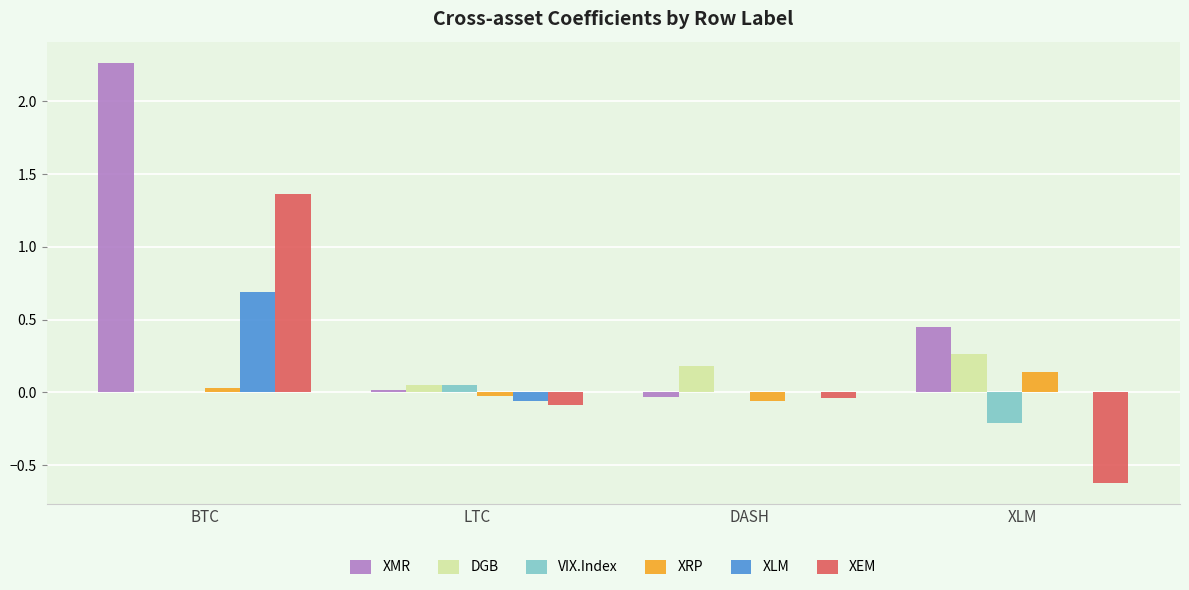

At which label does XMR reach its peak?

BTC